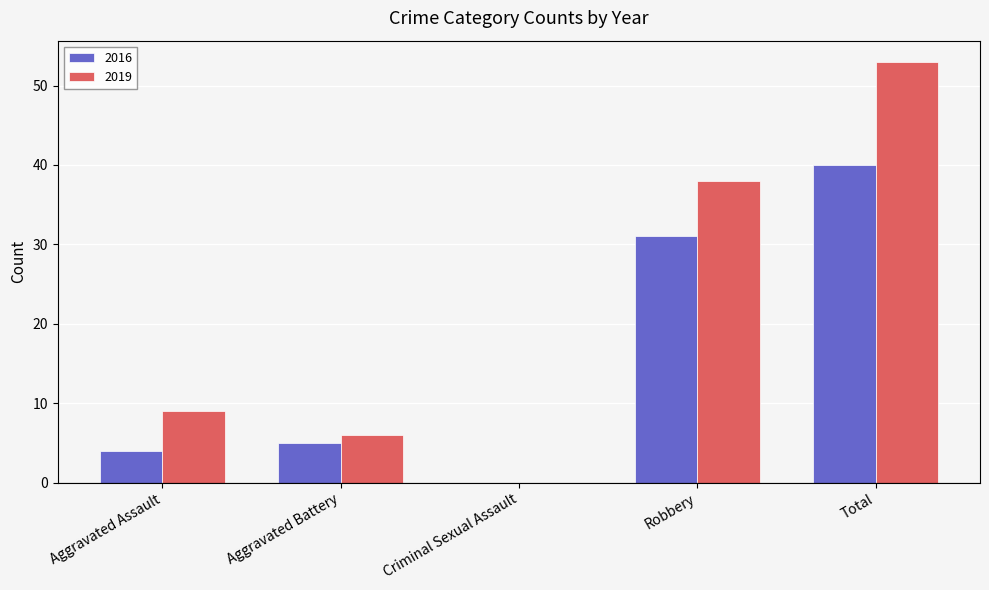

What are all the series names shown in the legend?

2016, 2019